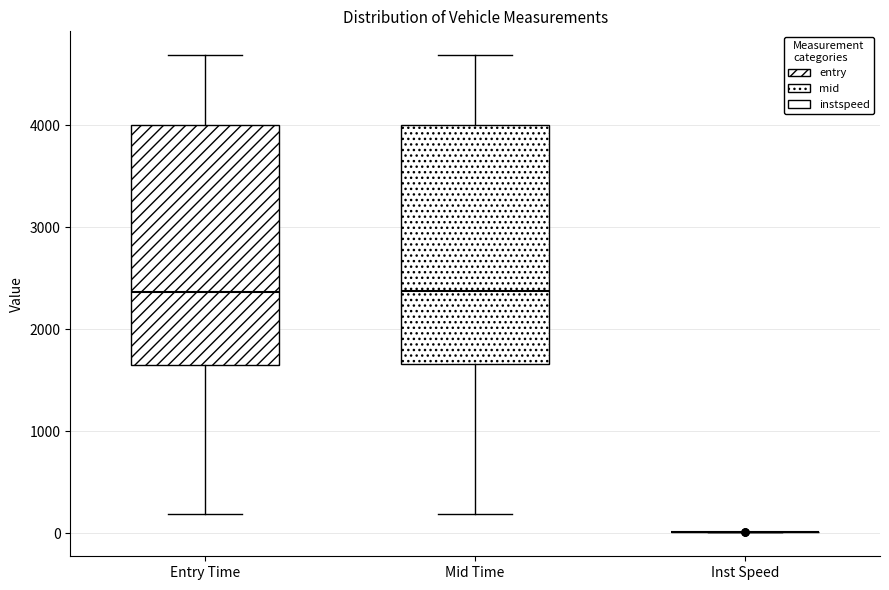

Reading left to right, transcribe this box plot: for each box, give where its median line is, the range the box spans, and where its two whiskers end, as read against the y-axis. The values are not printed on the chart, so give them approximately, as read against the axis.

Entry Time: median 2400, box 1700 to 4000, whiskers 200 to 4700
Mid Time: median 2400, box 1700 to 4000, whiskers 200 to 4700
Inst Speed: box collapsed to a line at 0, whiskers 0 to 0